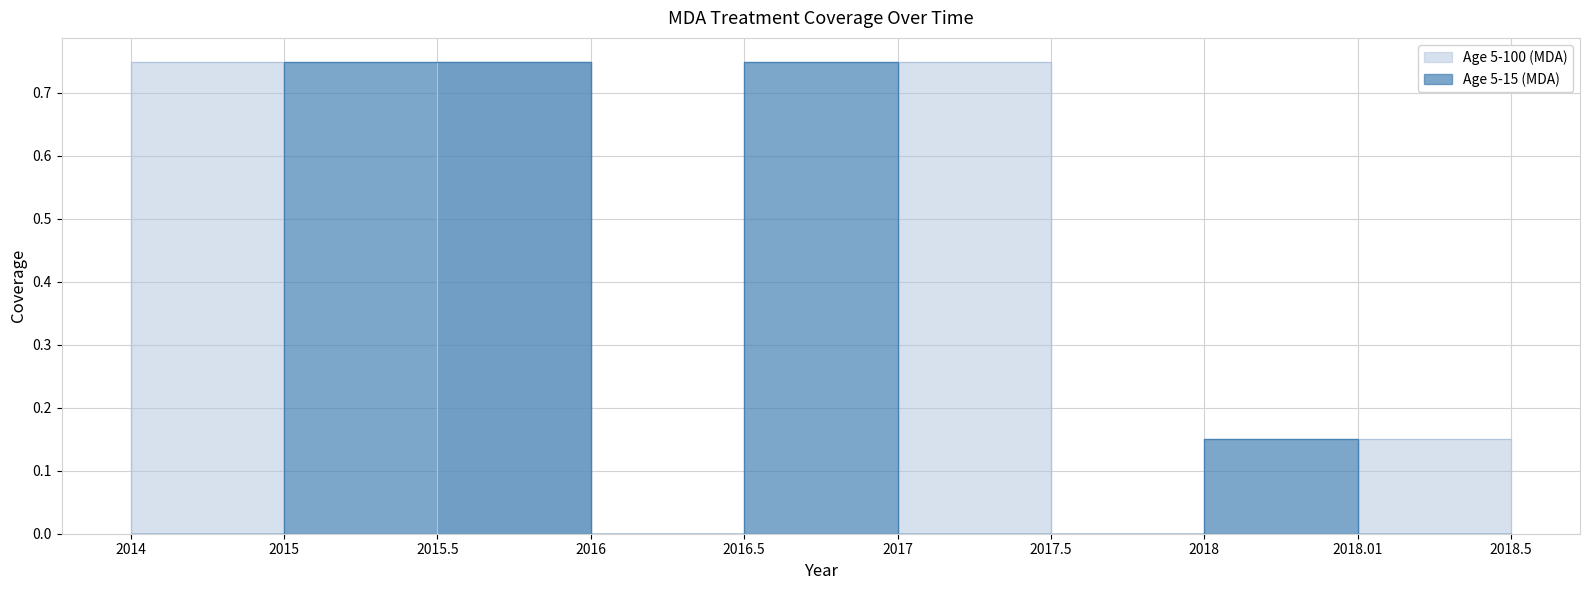

The value of Age 5-15 (MDA) at 2017.5 is 0.0. True or false?

True